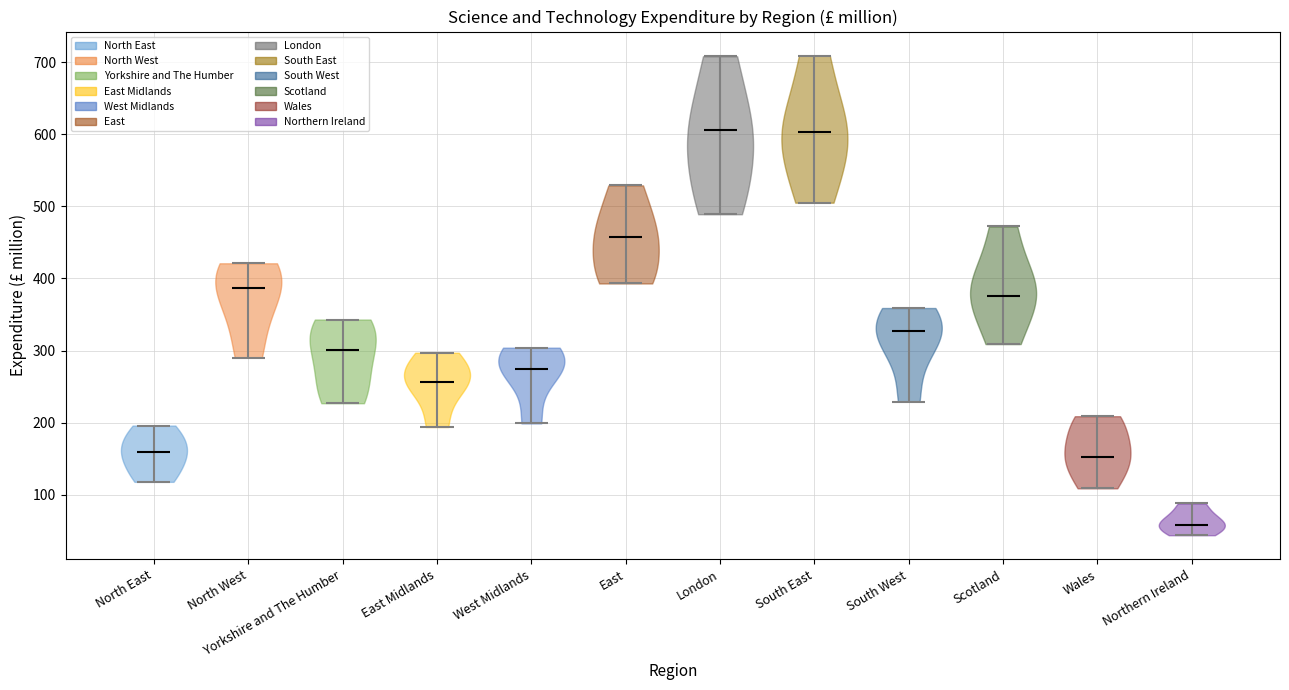

Reading left to right, read every violin against the y-axis: where its median line is, and the lowest and highest points it reaches. The values are not printed on the chart, so give them approximately, as read against the axis.

North East: median line 160, lowest point 120, highest point 200
North West: median line 390, lowest point 290, highest point 420
Yorkshire and The Humber: median line 300, lowest point 230, highest point 340
East Midlands: median line 260, lowest point 190, highest point 300
West Midlands: median line 280, lowest point 200, highest point 300
East: median line 460, lowest point 390, highest point 530
London: median line 610, lowest point 490, highest point 710
South East: median line 600, lowest point 510, highest point 710
South West: median line 330, lowest point 230, highest point 360
Scotland: median line 380, lowest point 310, highest point 470
Wales: median line 150, lowest point 110, highest point 210
Northern Ireland: median line 60, lowest point 40, highest point 90